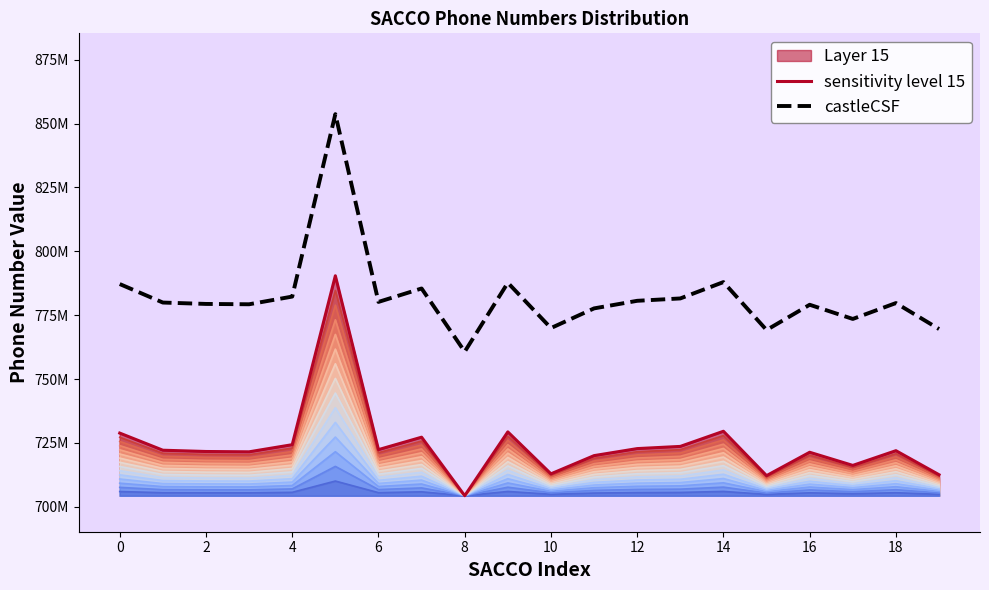

What is the difference between the highest and lowest values at 17?

57298675.9